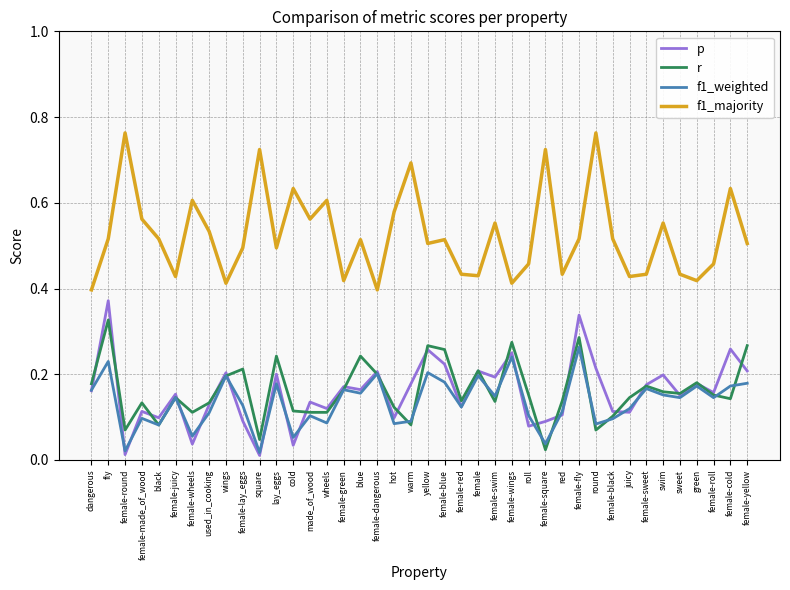

True or false: p has a value of 0.2 at warm.

True